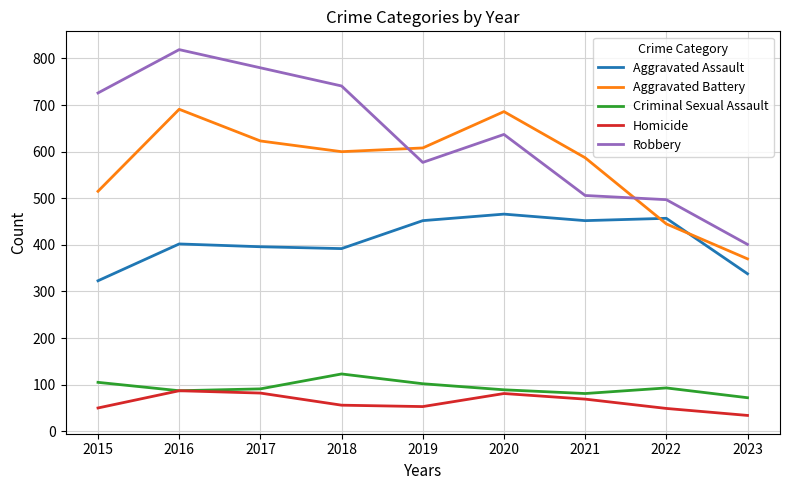

What is the difference between the Homicide values at 2023 and 2018?

22